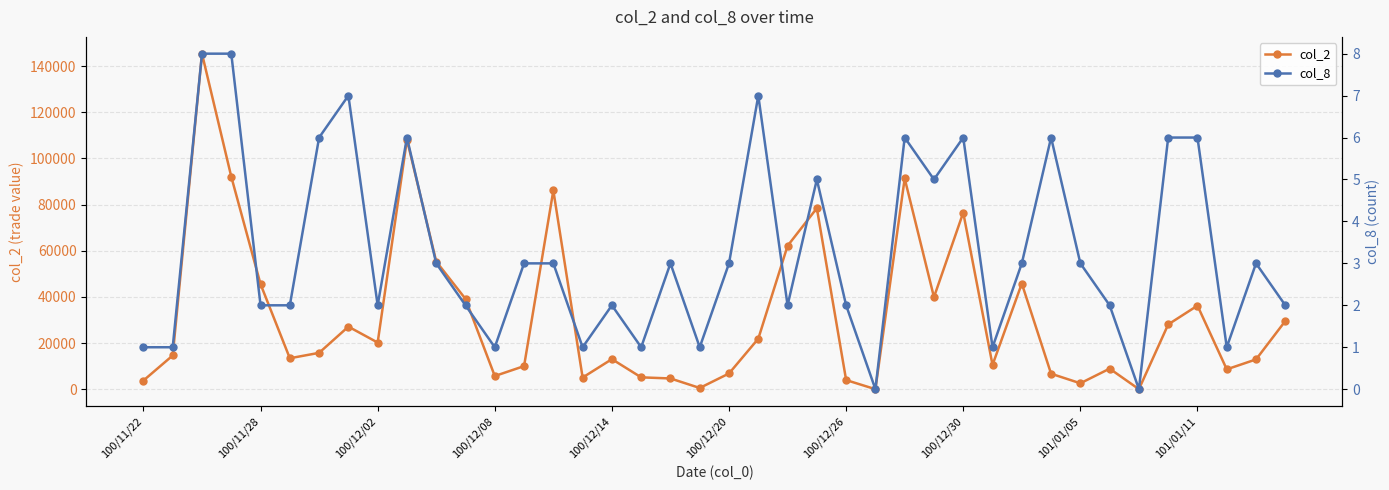

Which series changed the most between 101/01/05 and 25?

col_2